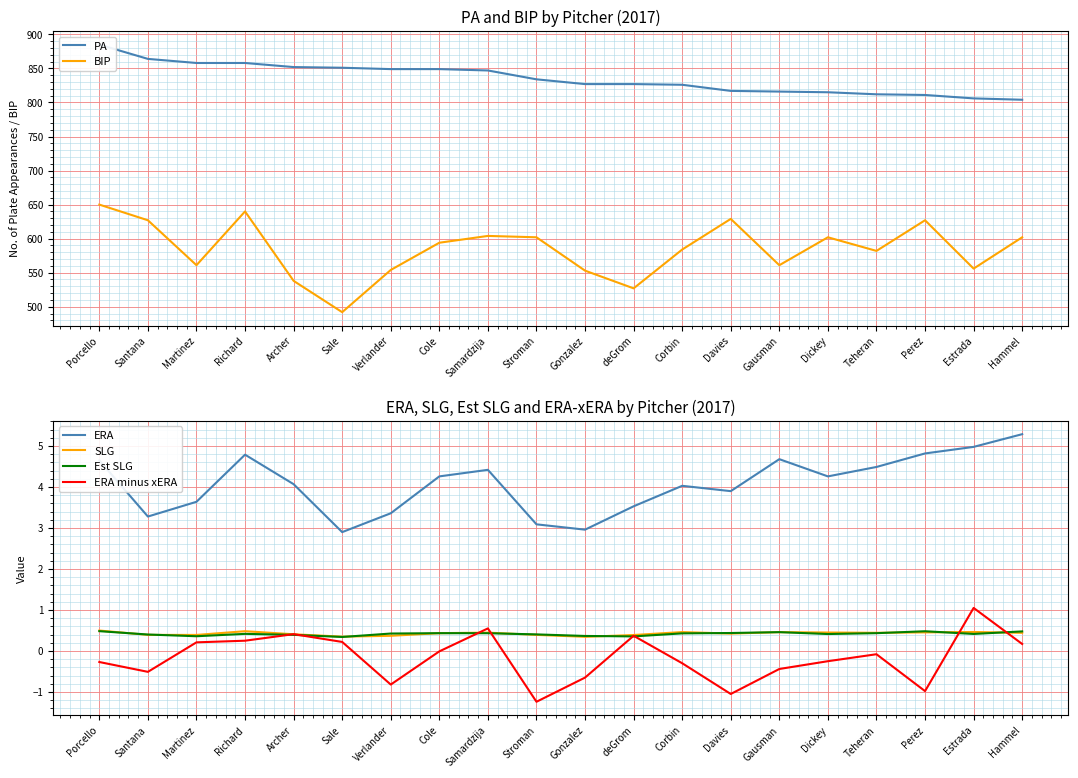

Reading left to right, transcribe all the data shown in this chart.

PA: 885.0	864.0	858.0	858.0	852.0	851.0	849.0	849.0	847.0	834.0	827.0	827.0	826.0	817.0	816.0	815.0	812.0	811.0	806.0	804.0
BIP: 650.0	627.0	561.0	640.0	538.0	492.0	554.0	594.0	604.0	602.0	553.0	527.0	584.0	629.0	561.0	602.0	582.0	627.0	556.0	602.0
ERA: 4.7	3.3	3.6	4.8	4.1	2.9	3.4	4.3	4.4	3.1	3.0	3.5	4.0	3.9	4.7	4.3	4.5	4.8	5.0	5.3
SLG: 0.5	0.4	0.4	0.5	0.4	0.3	0.4	0.4	0.4	0.4	0.3	0.4	0.5	0.4	0.5	0.5	0.4	0.5	0.5	0.4
Est SLG: 0.5	0.4	0.4	0.4	0.4	0.3	0.4	0.4	0.4	0.4	0.4	0.4	0.4	0.4	0.5	0.4	0.4	0.5	0.4	0.5
ERA minus xERA: -0.3	-0.5	0.2	0.2	0.4	0.2	-0.8	-0.0	0.6	-1.2	-0.7	0.4	-0.3	-1.1	-0.4	-0.2	-0.1	-1.0	1.1	0.2